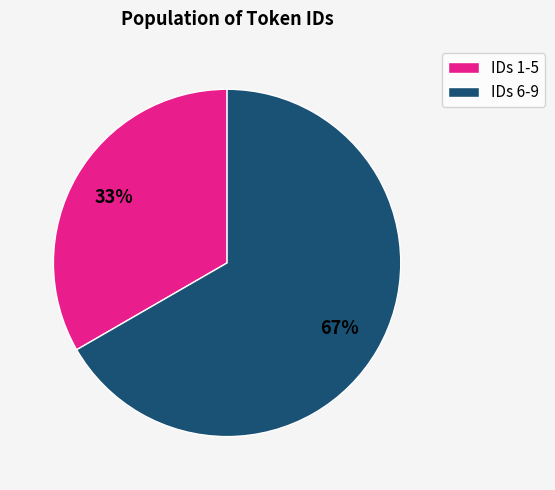

Is there a majority slice in this chart?

Yes